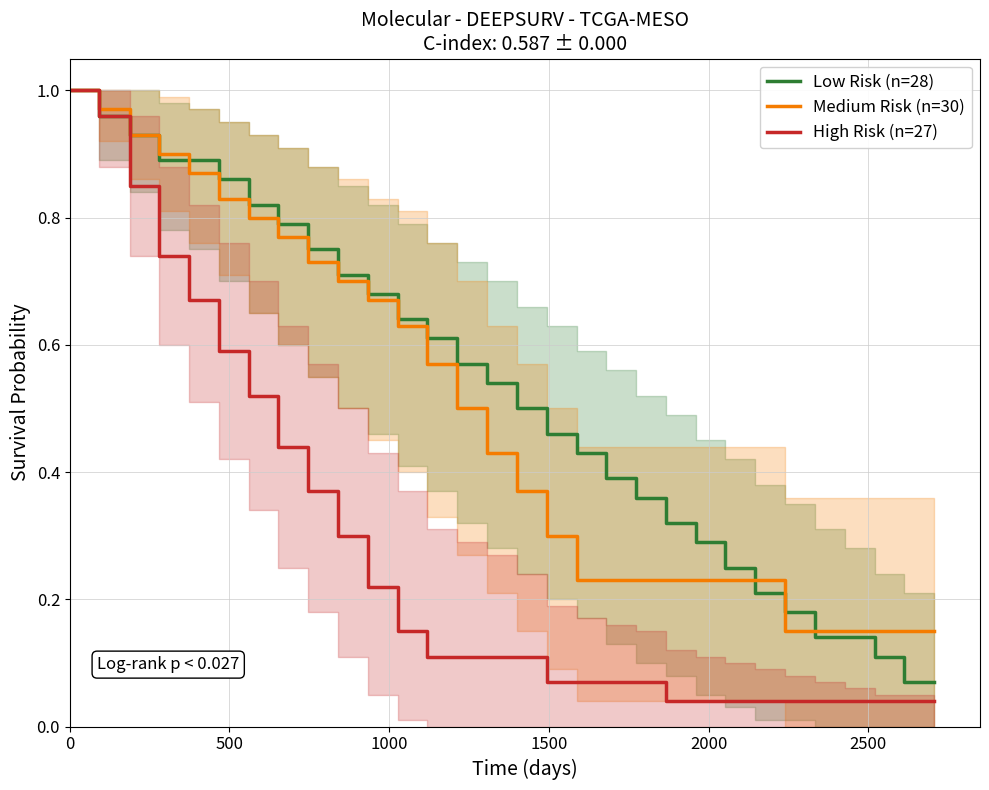

Which series has the largest range (max minus min)?

High Risk (n=27)